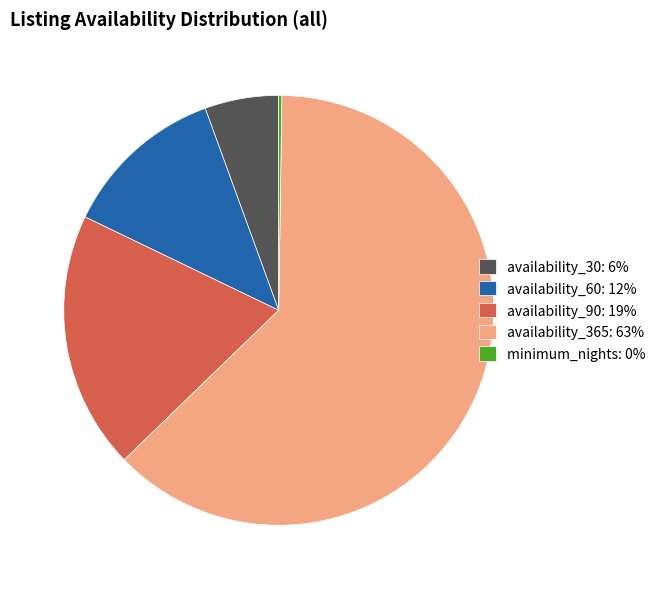

Is availability_365: 63% the majority of the pie?

Yes